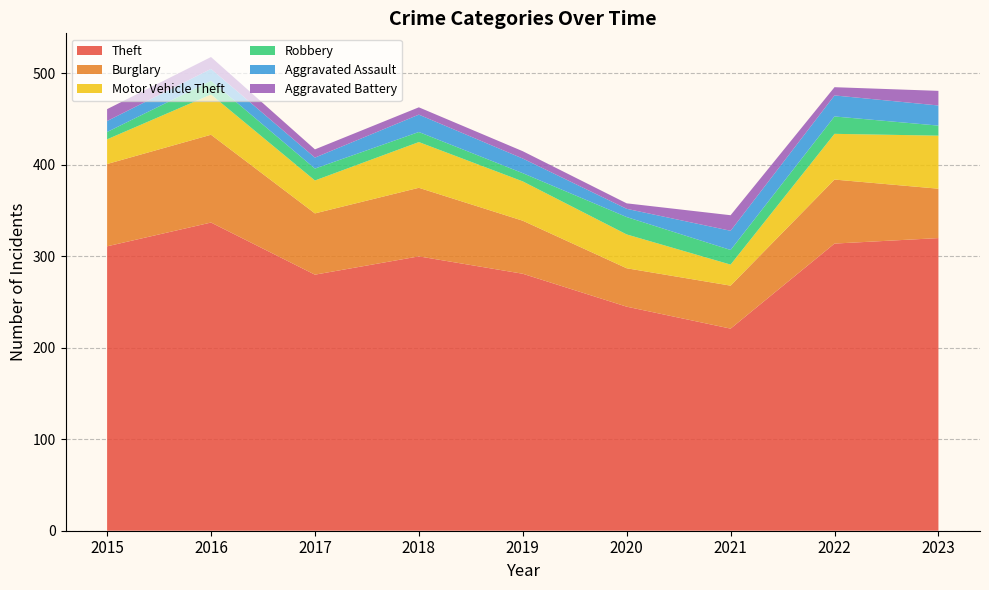

Reading right to left, list all the values displayed in this chart.

Theft: 320	314	221	245	281	300	280	337	311
Burglary: 54	70	47	42	58	75	67	96	90
Motor Vehicle Theft: 58	50	23	37	43	50	36	44	27
Robbery: 11	19	16	19	9	11	13	15	8
Aggravated Assault: 22	23	21	9	16	19	12	13	12
Aggravated Battery: 16	9	17	6	8	8	9	13	13